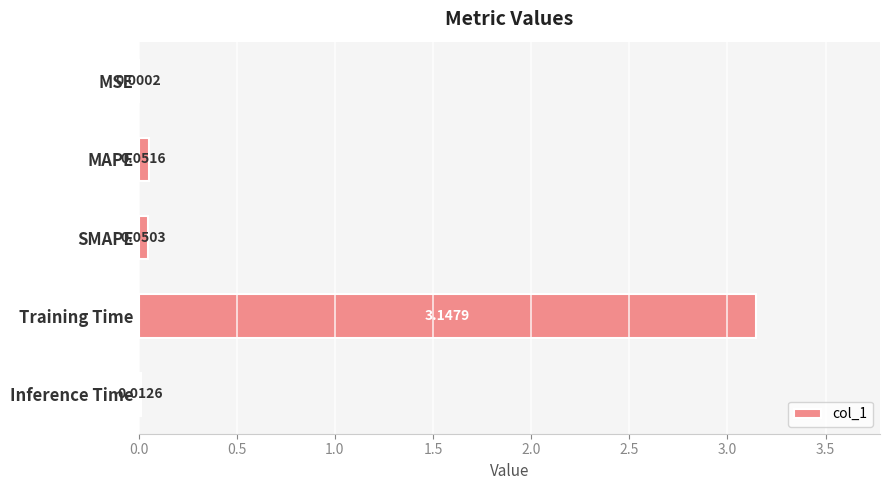

What is the sum of all values?

3.3